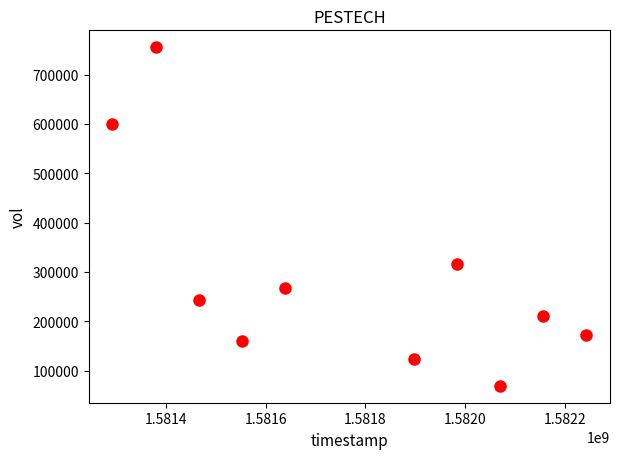

What is the average Y value?

291740